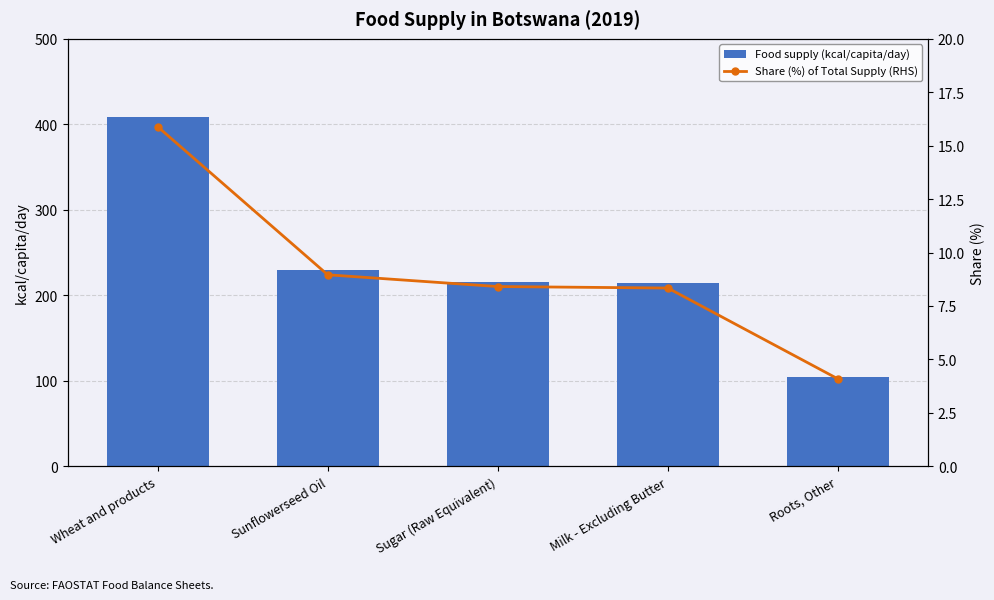

What is the minimum value for Food supply (kcal/capita/day)?

105